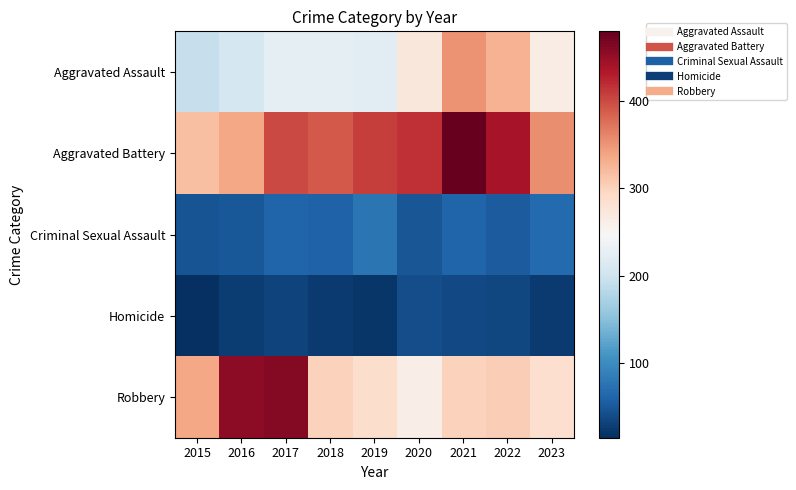

Between 2017 and 2020, which is larger?

2020